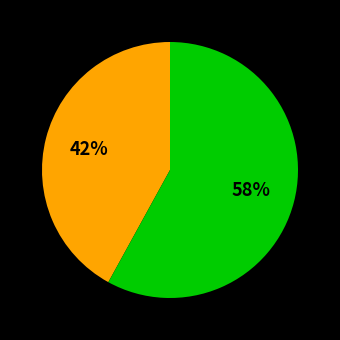

To the nearest percent, what is the difference between the largest and smallest slice percentages?

16%